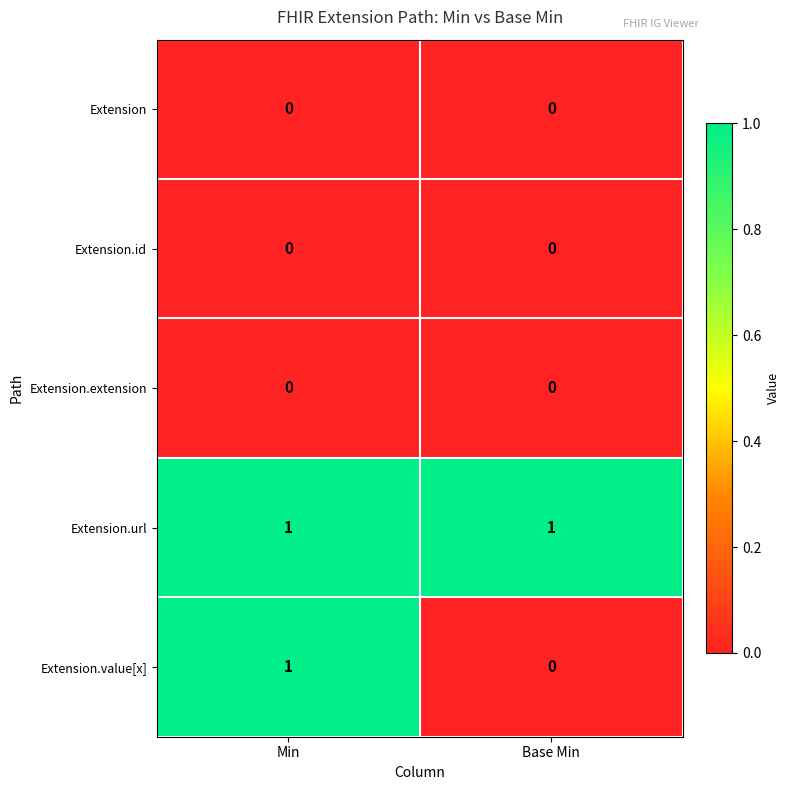

Reading left to right, transcribe all the data shown in this chart.

Extension: Min=0	Base Min=0
Extension.id: Min=0	Base Min=0
Extension.extension: Min=0	Base Min=0
Extension.url: Min=1	Base Min=1
Extension.value[x]: Min=1	Base Min=0